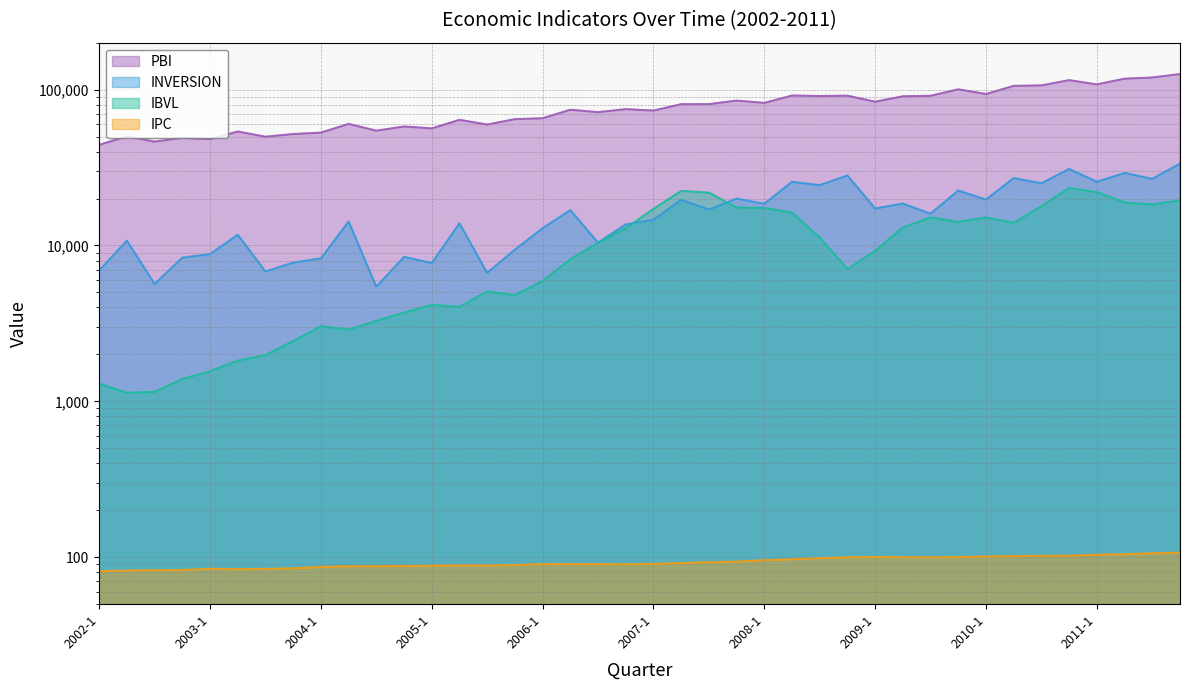

True or false: PBI has a value of 117492.6 at 2011-2.

True